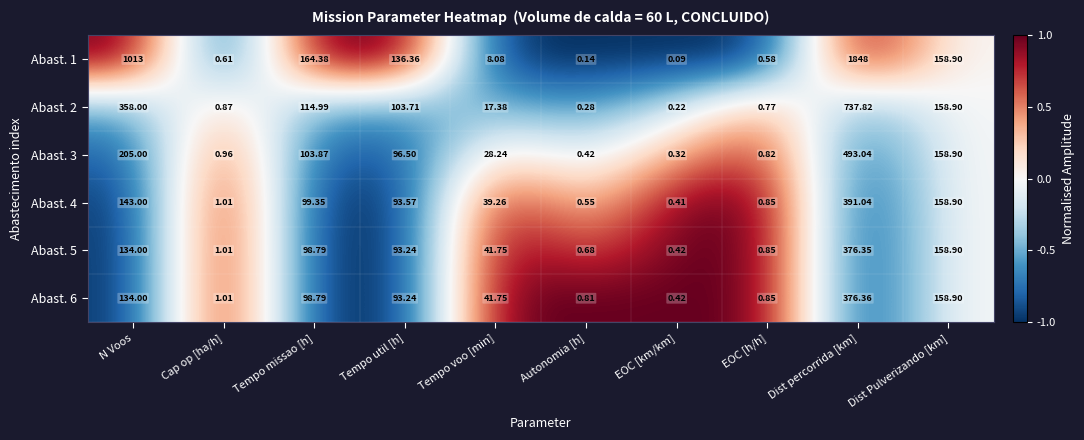

Rank the categories by Abast. 5 value from lowest to highest.

EOC [km/km], Autonomia [h], EOC [h/h], Cap op [ha/h], Tempo voo [min], Tempo util [h], Tempo missao [h], N Voos, Dist Pulverizando [km], Dist percorrida [km]